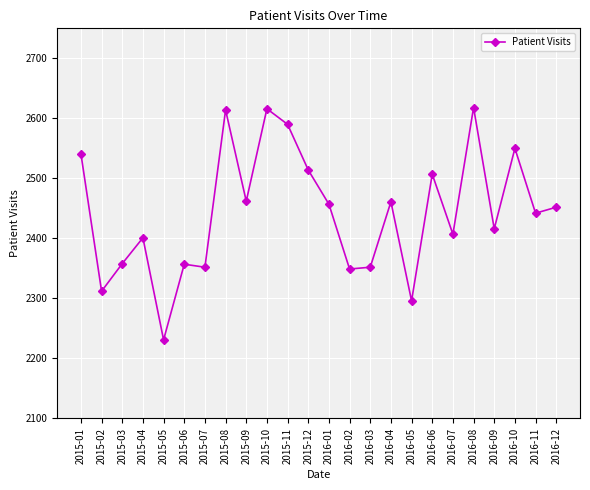

Which label corresponds to the smallest value in the chart?

2015-05